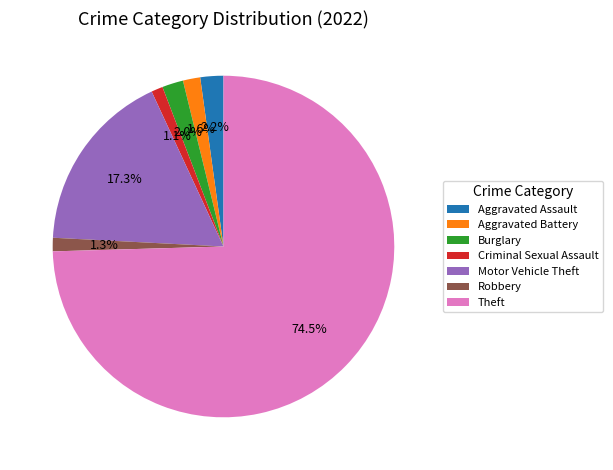

What is the ratio of the value at Aggravated Assault to the value at Motor Vehicle Theft?

0.1